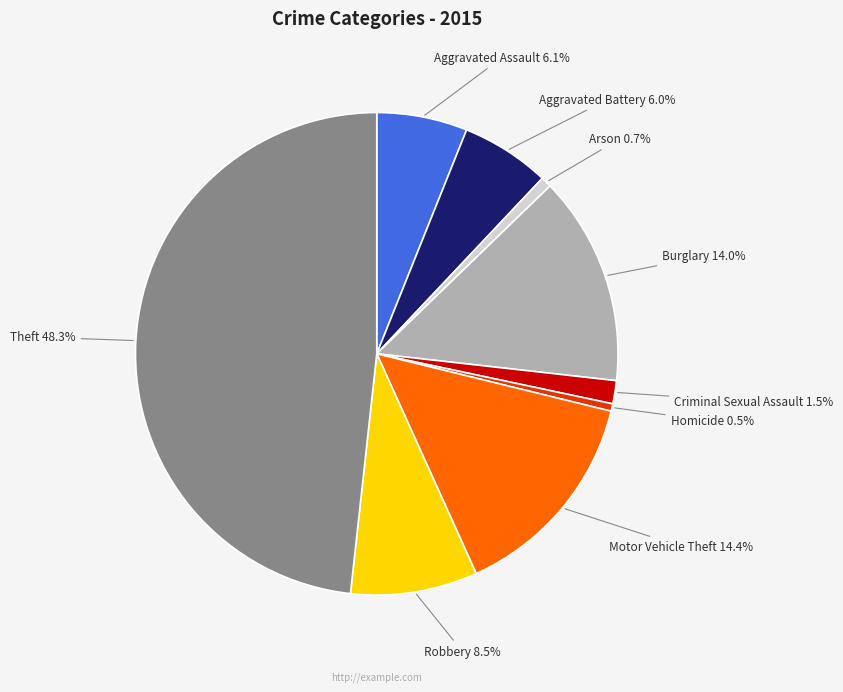

Is there any slice that represents more than half of the pie?

No